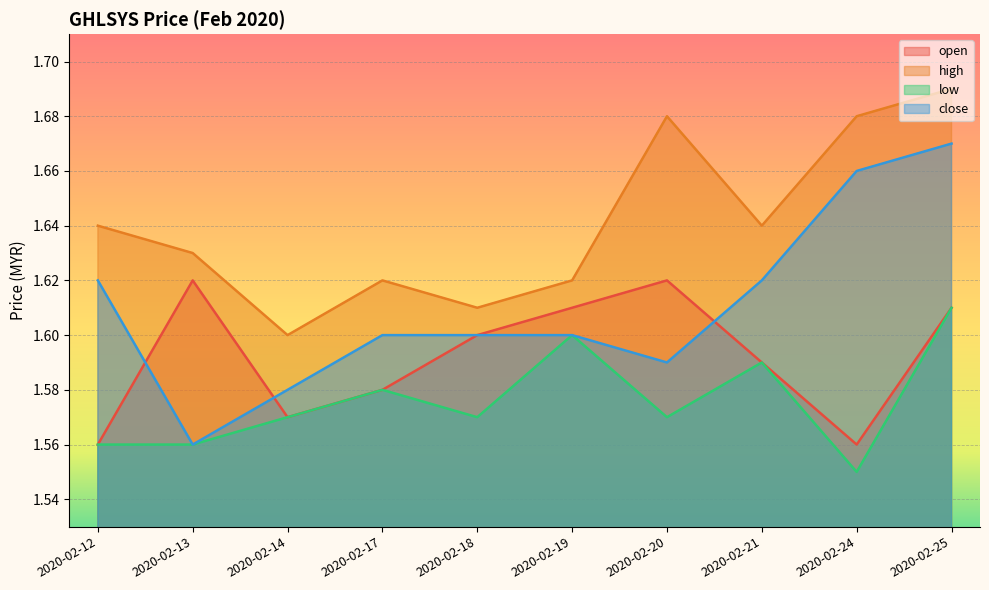

At which category is the sum across all series the highest?

2020-02-25